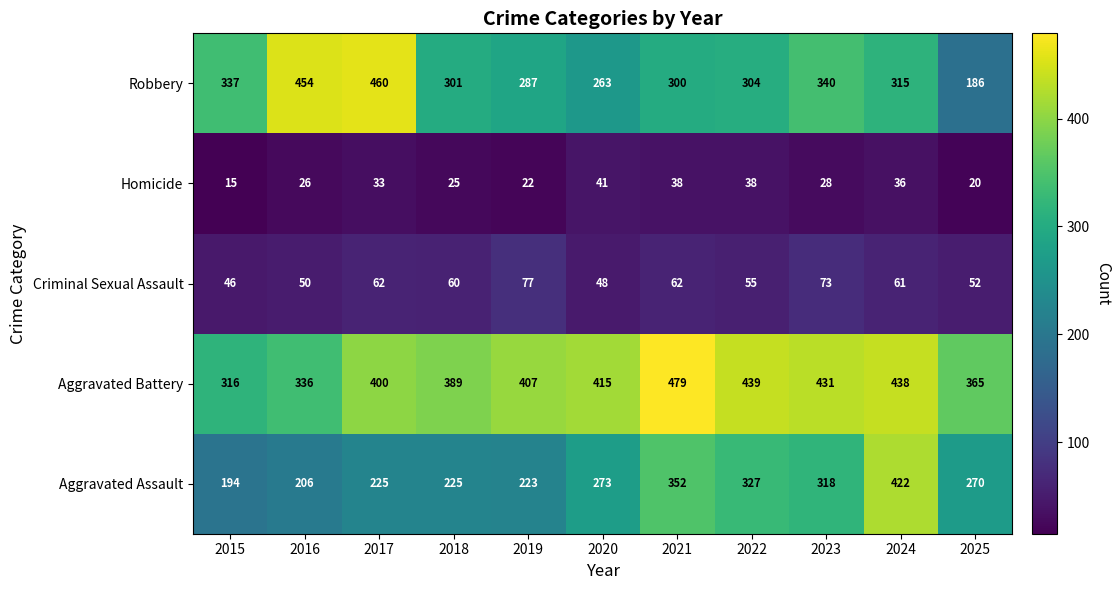

Is it true that Robbery equals 287 at 2019?

True